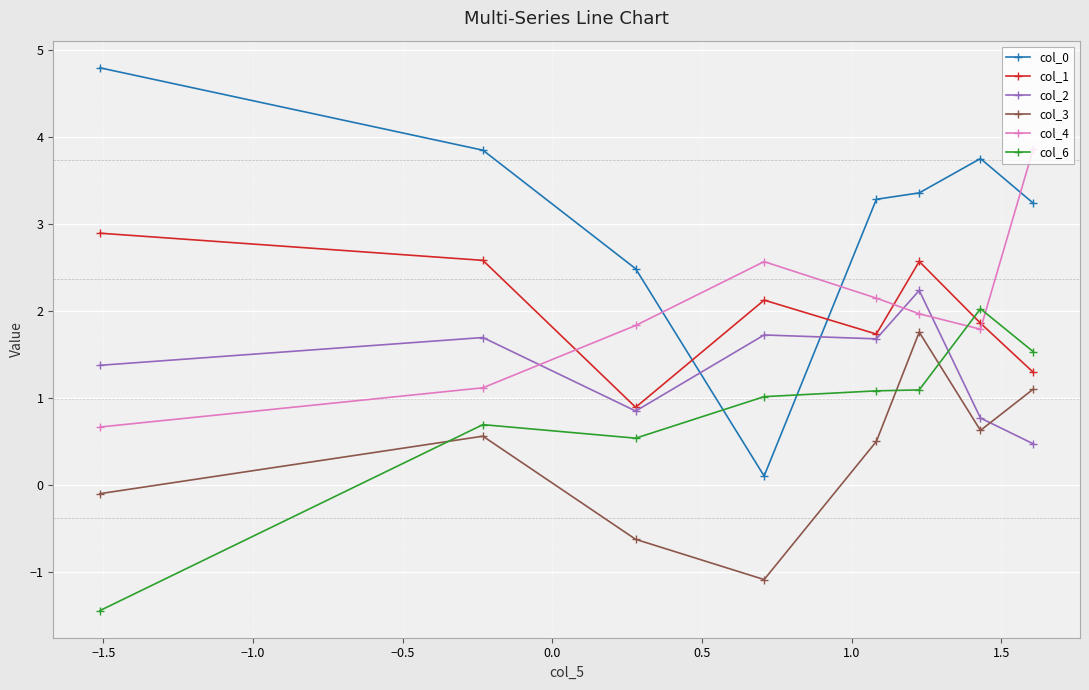

Which series has the largest total across all categories?

col_0